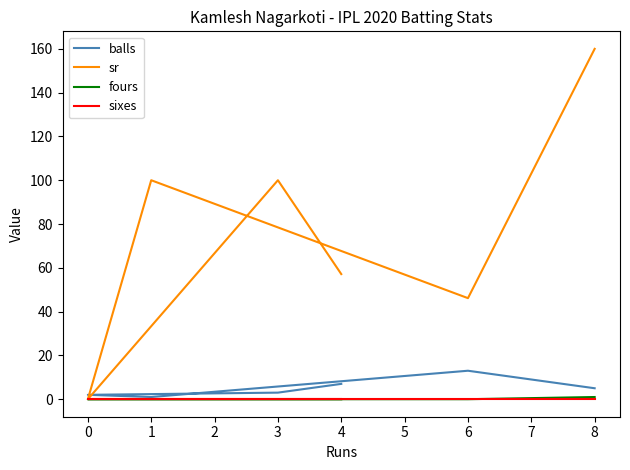

Which series changed the most between 1 and 3?

balls